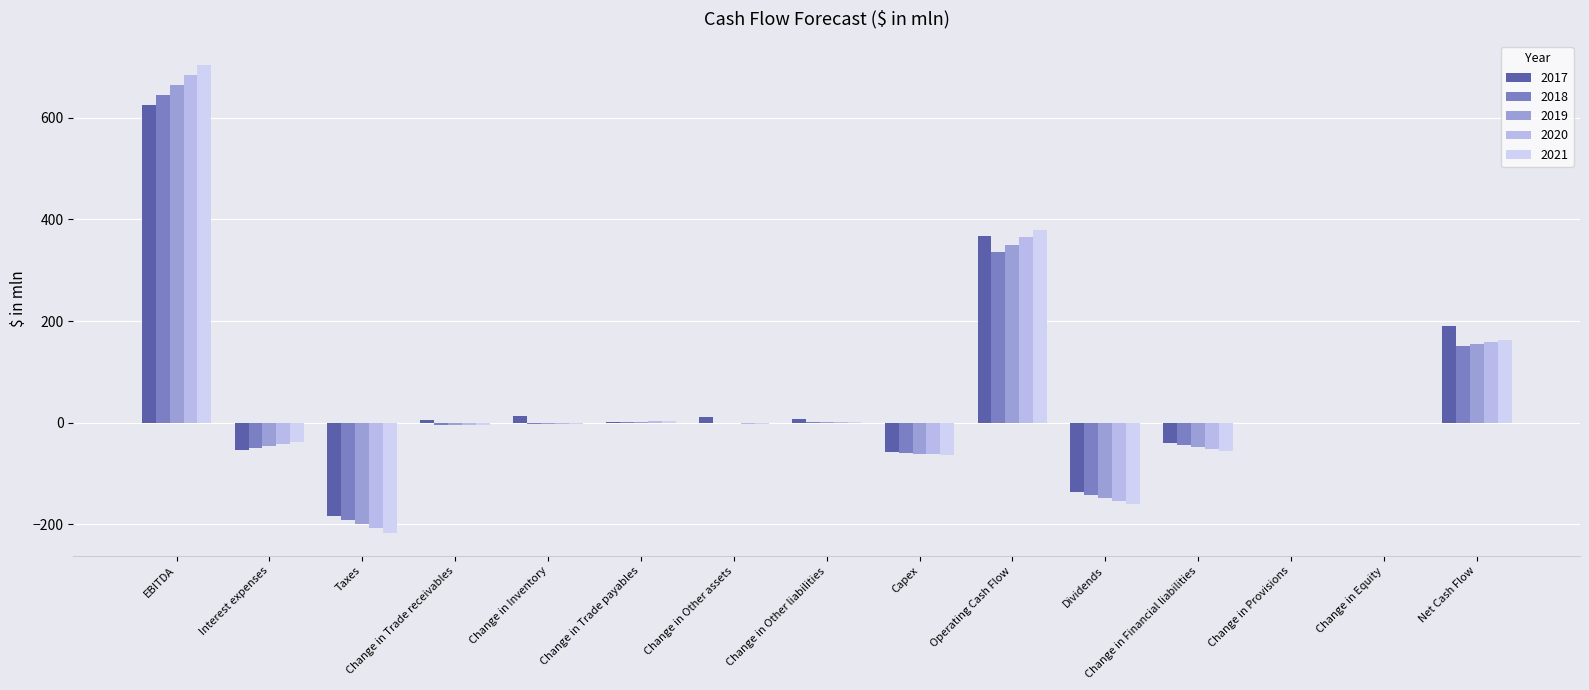

Which has a higher value, Change in Equity or Change in Provisions?

Change in Equity